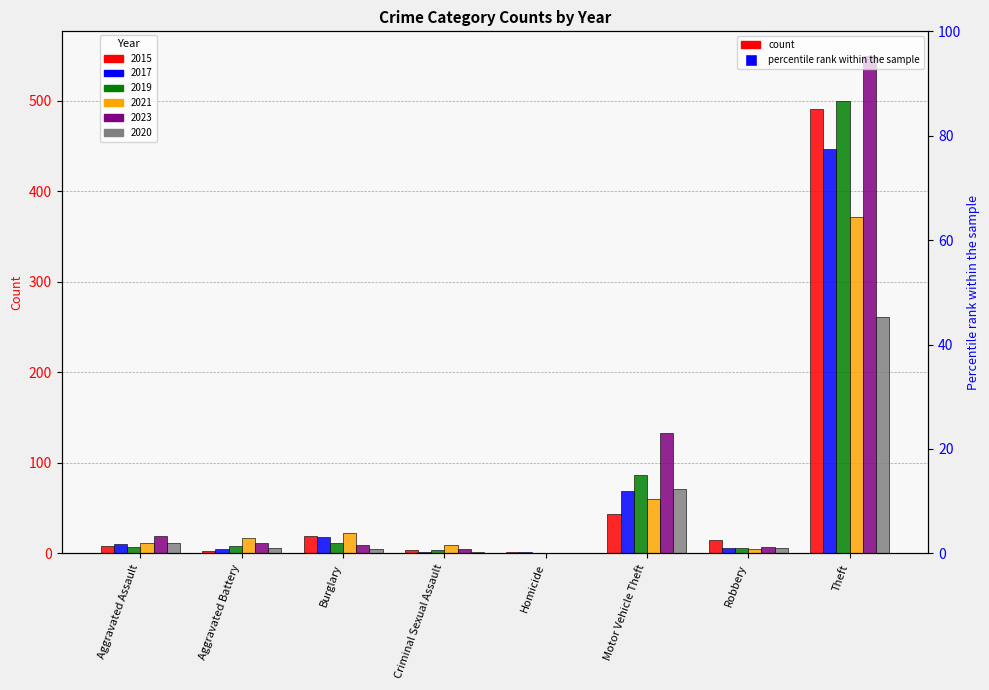

Reading left to right, list all the values displayed in this chart.

2015: Aggravated Assault=8	Aggravated Battery=3	Burglary=19	Criminal Sexual Assault=4	Homicide=1	Motor Vehicle Theft=43	Robbery=15	Theft=491
2017: Aggravated Assault=10	Aggravated Battery=5	Burglary=18	Criminal Sexual Assault=2	Homicide=1	Motor Vehicle Theft=69	Robbery=6	Theft=447
2019: Aggravated Assault=7	Aggravated Battery=8	Burglary=12	Criminal Sexual Assault=4	Homicide=0	Motor Vehicle Theft=87	Robbery=6	Theft=499
2021: Aggravated Assault=12	Aggravated Battery=17	Burglary=23	Criminal Sexual Assault=9	Homicide=0	Motor Vehicle Theft=60	Robbery=5	Theft=371
2023: Aggravated Assault=19	Aggravated Battery=11	Burglary=9	Criminal Sexual Assault=5	Homicide=0	Motor Vehicle Theft=133	Robbery=7	Theft=549
2020: Aggravated Assault=11	Aggravated Battery=6	Burglary=5	Criminal Sexual Assault=1	Homicide=0	Motor Vehicle Theft=71	Robbery=6	Theft=261